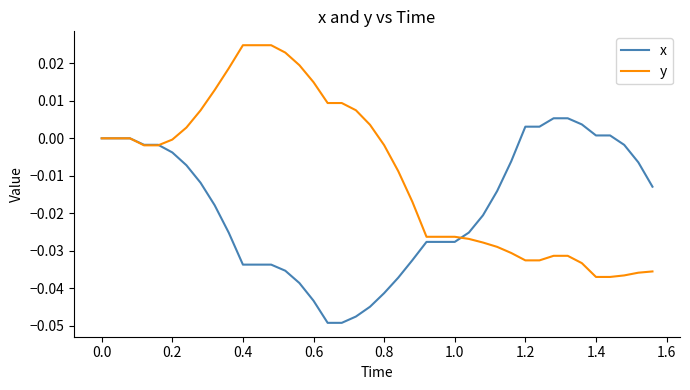

Which series has the largest total across all categories?

y